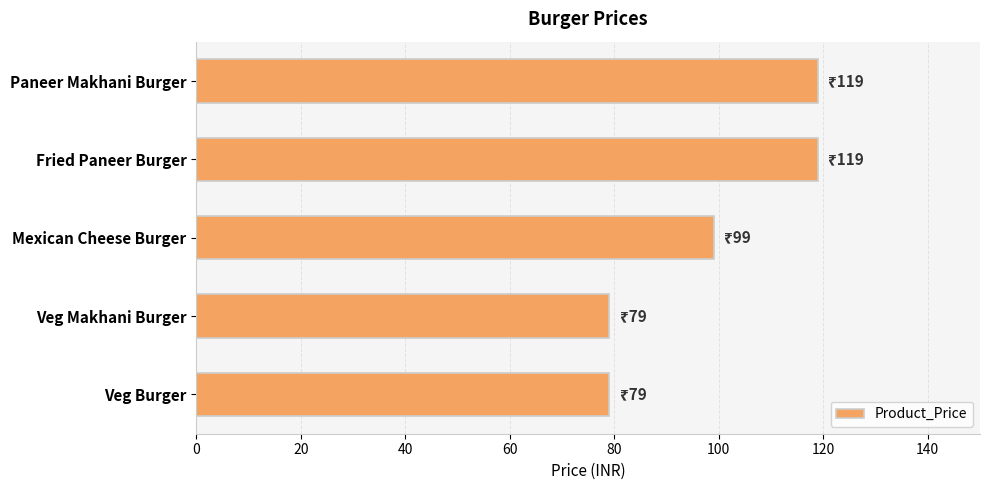

Reading bottom to top, transcribe all the data shown in this chart.

Veg Burger=79	Veg Makhani Burger=79	Mexican Cheese Burger=99	Fried Paneer Burger=119	Paneer Makhani Burger=119